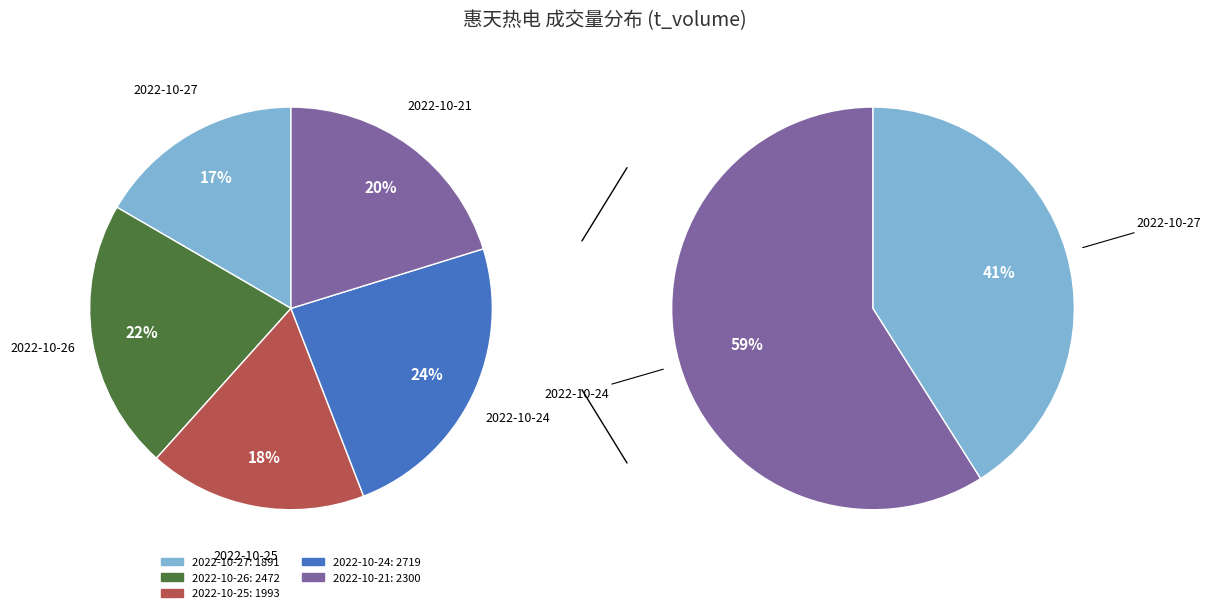

Is it true that 74214 is 10% of the pie?

False